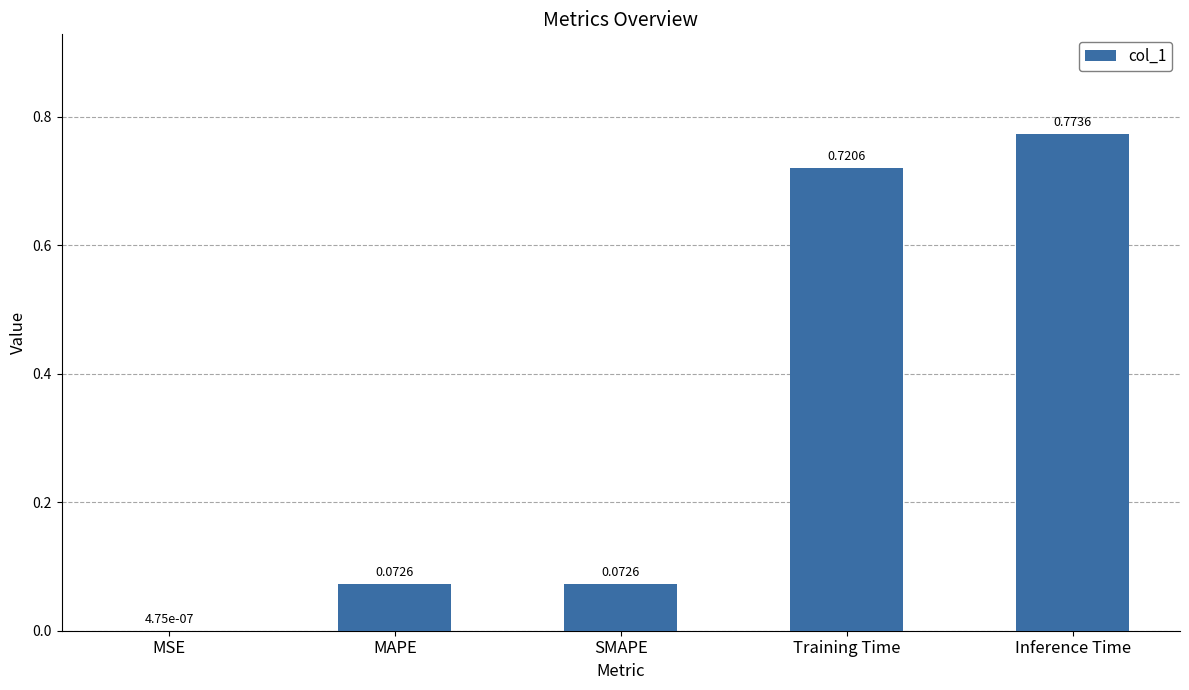

What is the sum of all values?

1.6